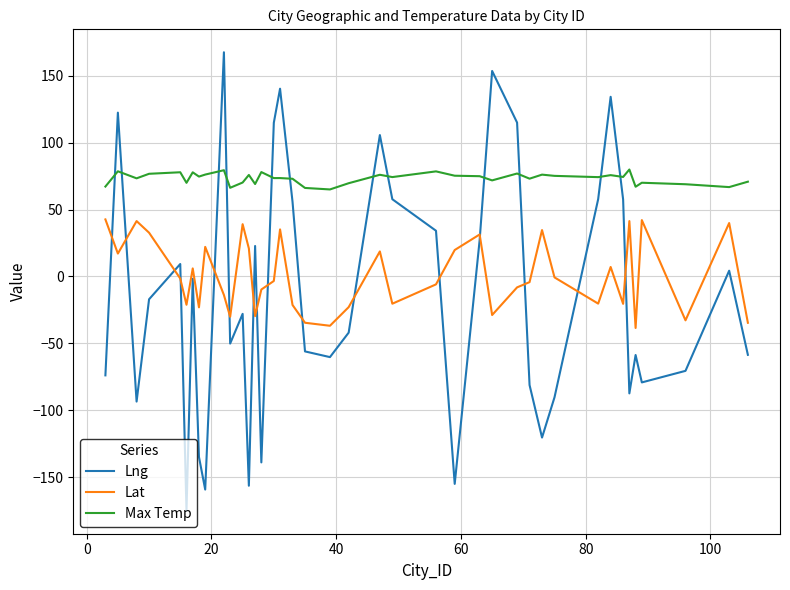

True or false: Max Temp and Lat intersect in this chart.

False